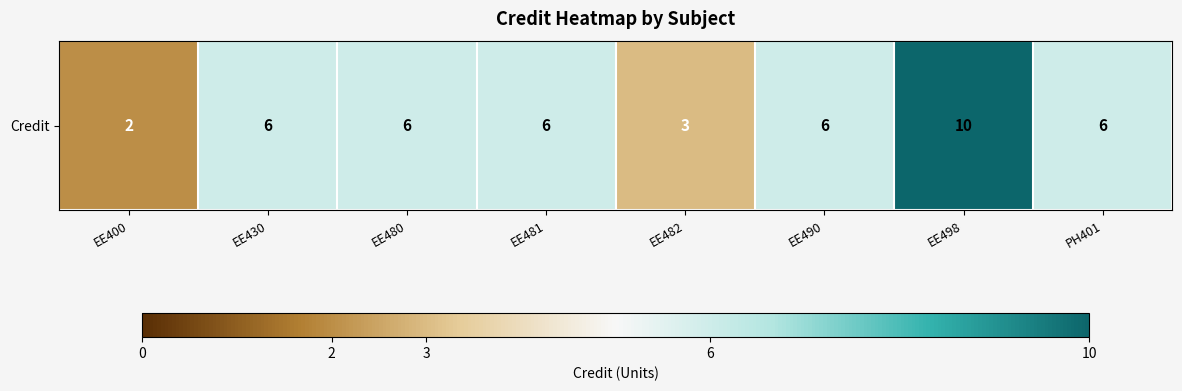

Between EE482 and EE498, which is larger?

EE498